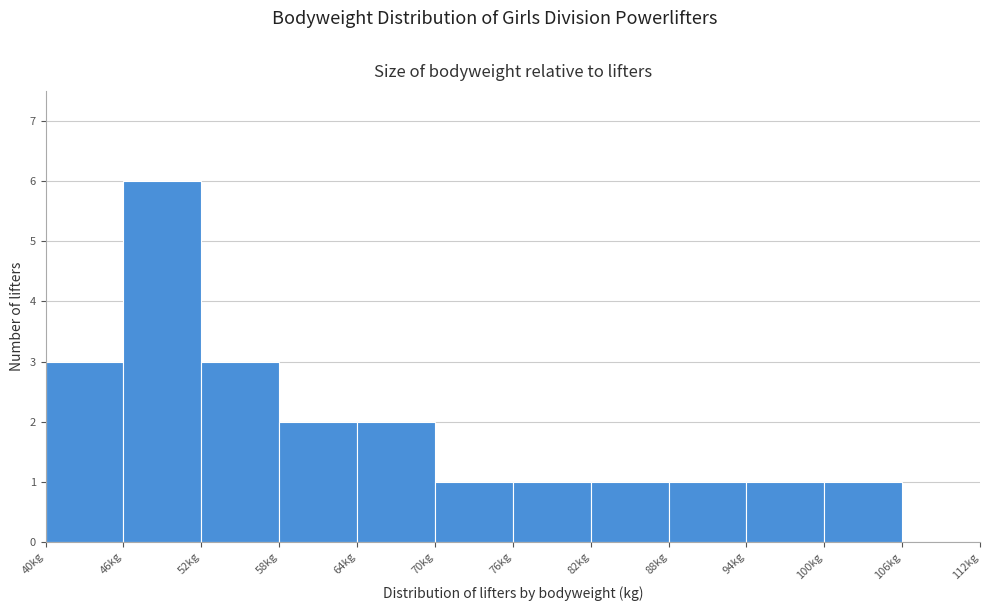

What is the height of the bar covering 58 to 64 on the x-axis? The values are not printed on the chart, so give them approximately, as read against the axis.

2